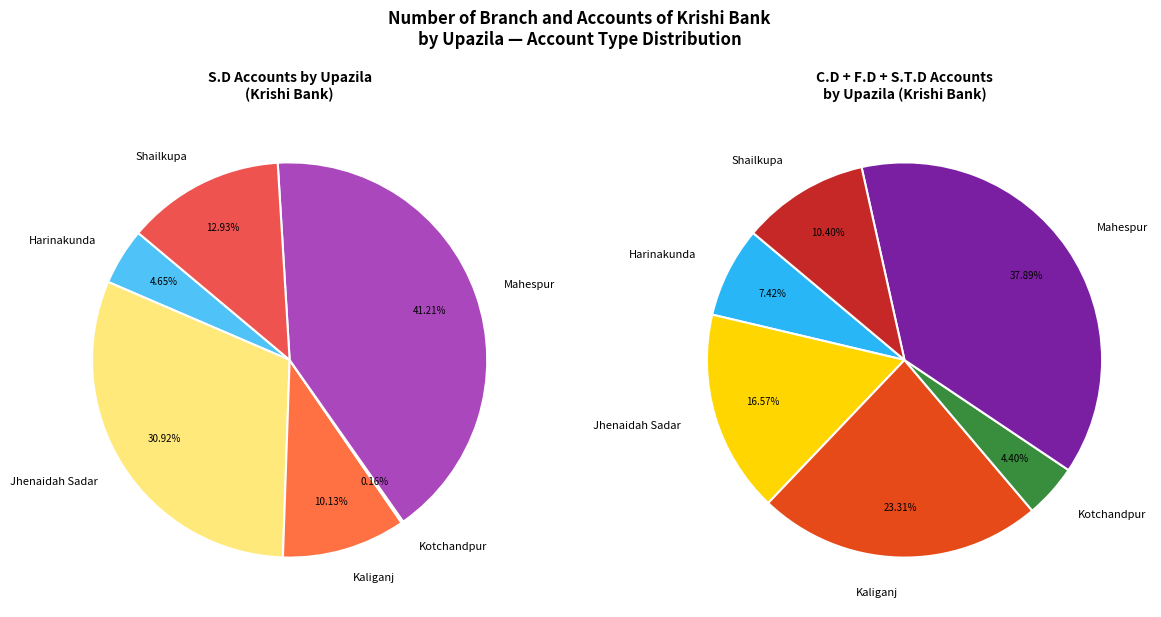

Which slice is the largest?

Mahespur